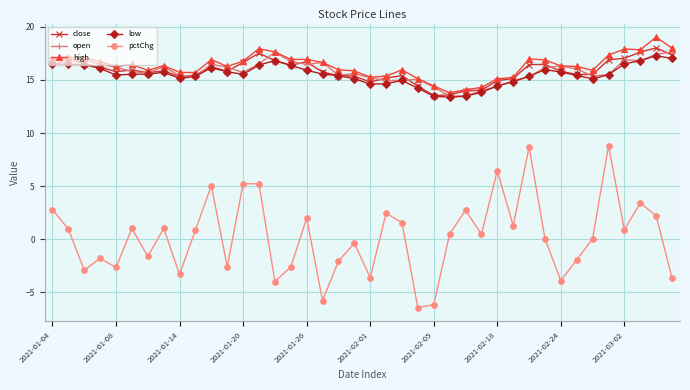

Which series has the widest spread of values?

pctChg